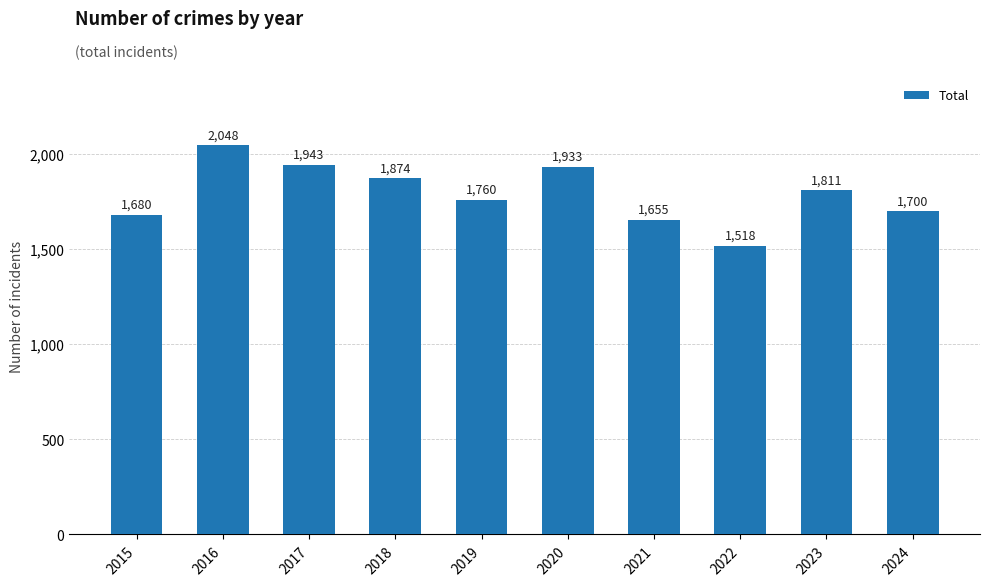

True or false: the data shows 2803 at 2021.

False